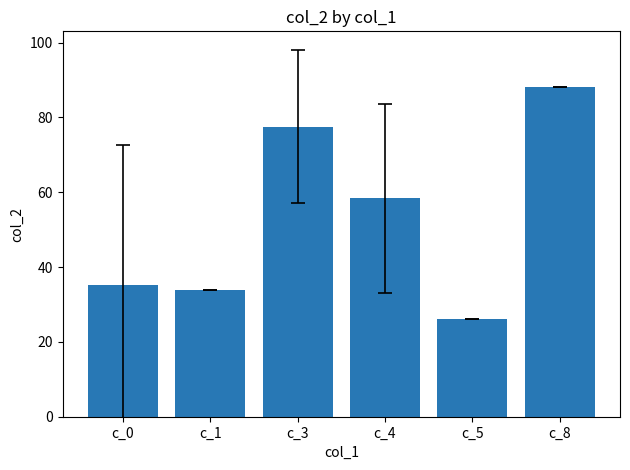

Which category has the highest value across all series?

c_8